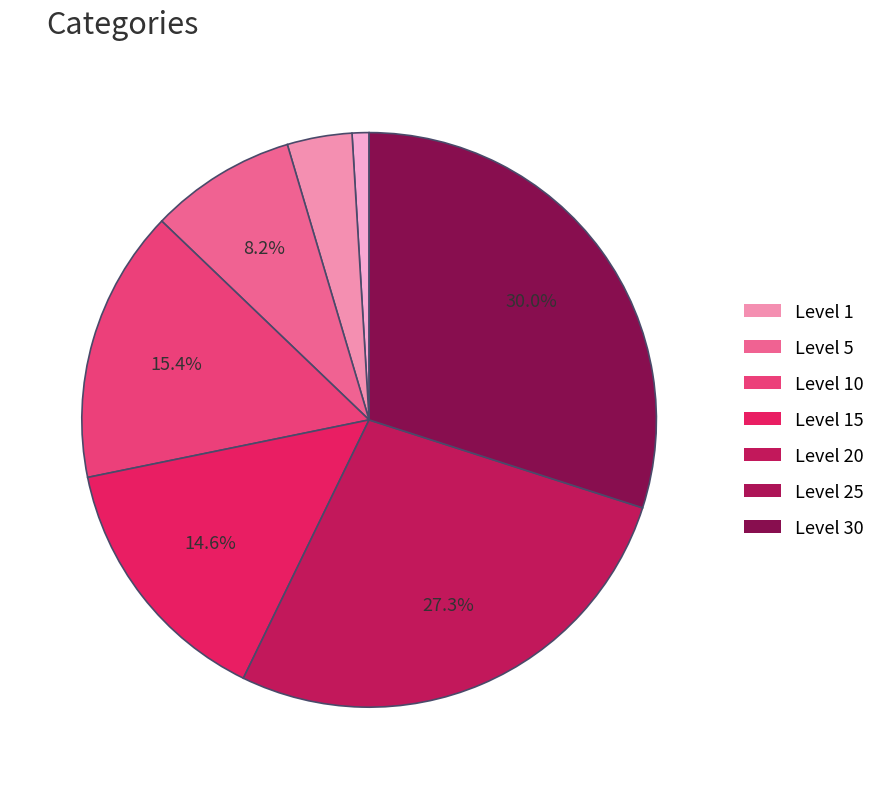

Does any single category account for the majority?

No